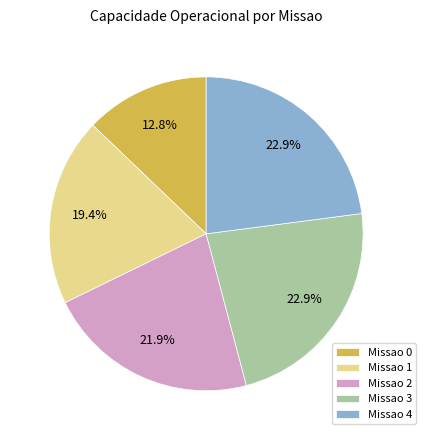

Which has a higher value, Missao 3 or Missao 0?

Missao 3